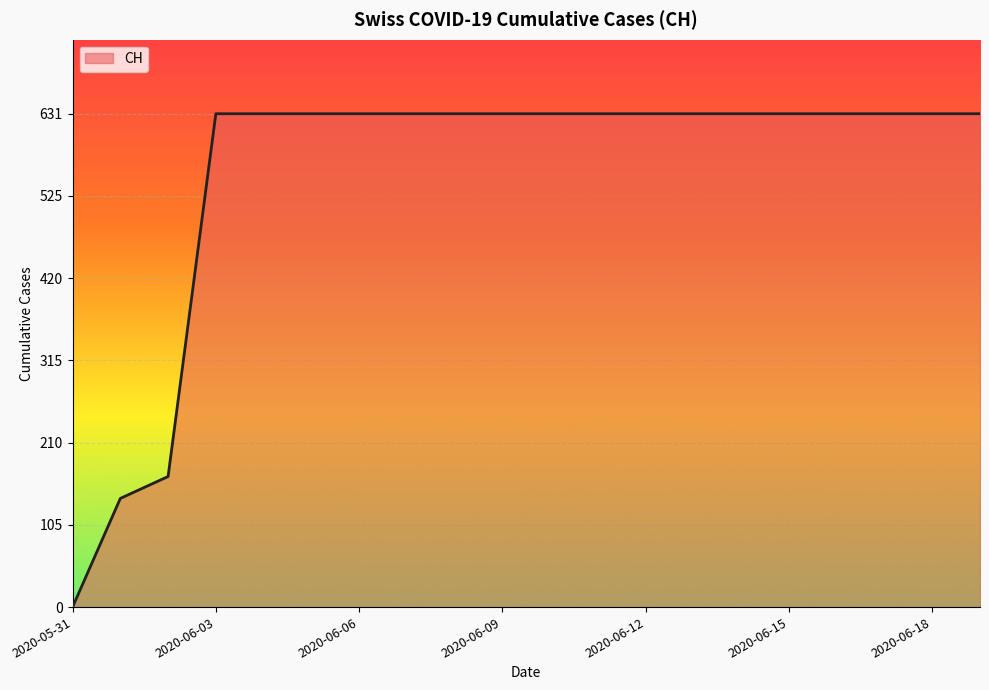

What is the maximum value shown in the chart?

631